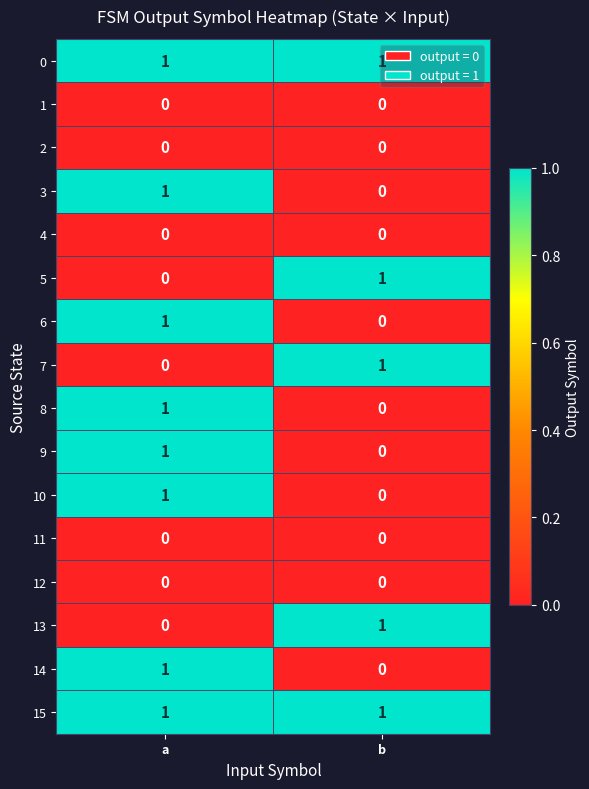

At which category is the sum across all series the highest?

a